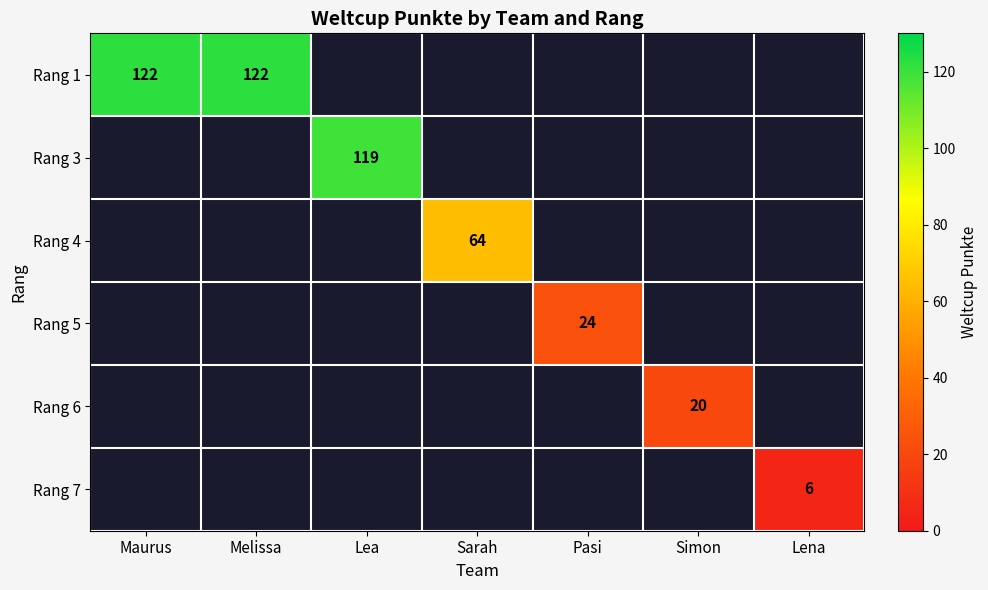

The value of Rang 1 at Melissa is 169. True or false?

False